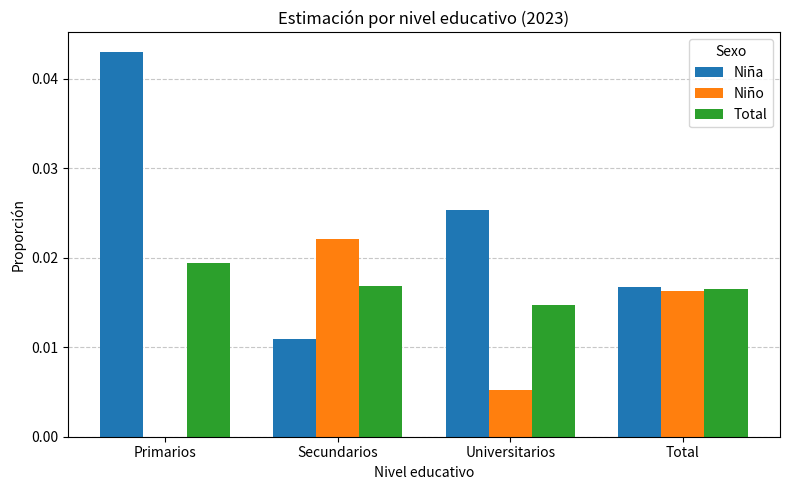

At which category is the sum across all series the highest?

Primarios